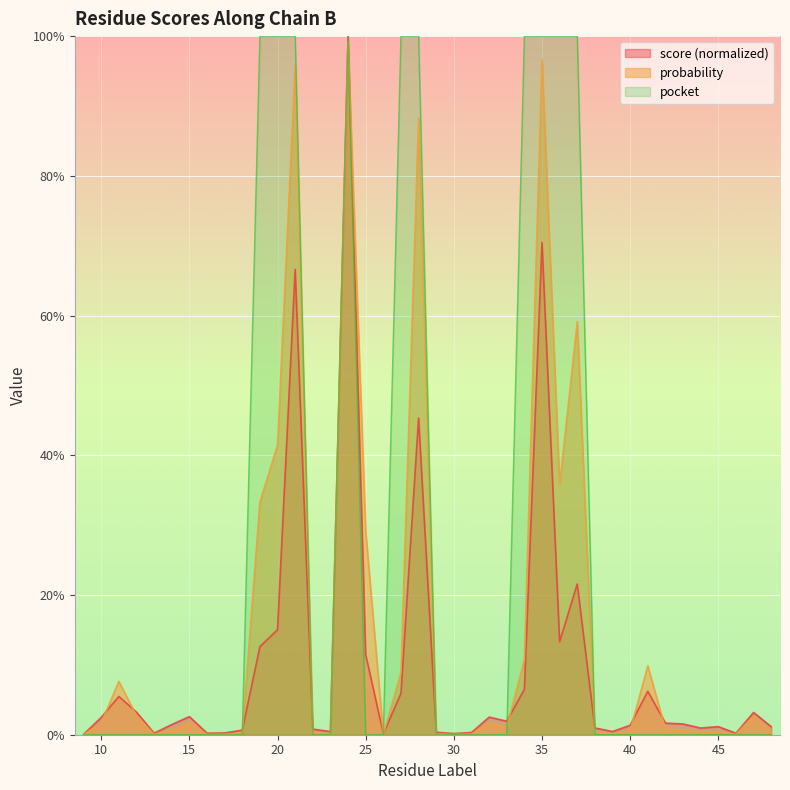

How many times do score and pocket cross each other?

6